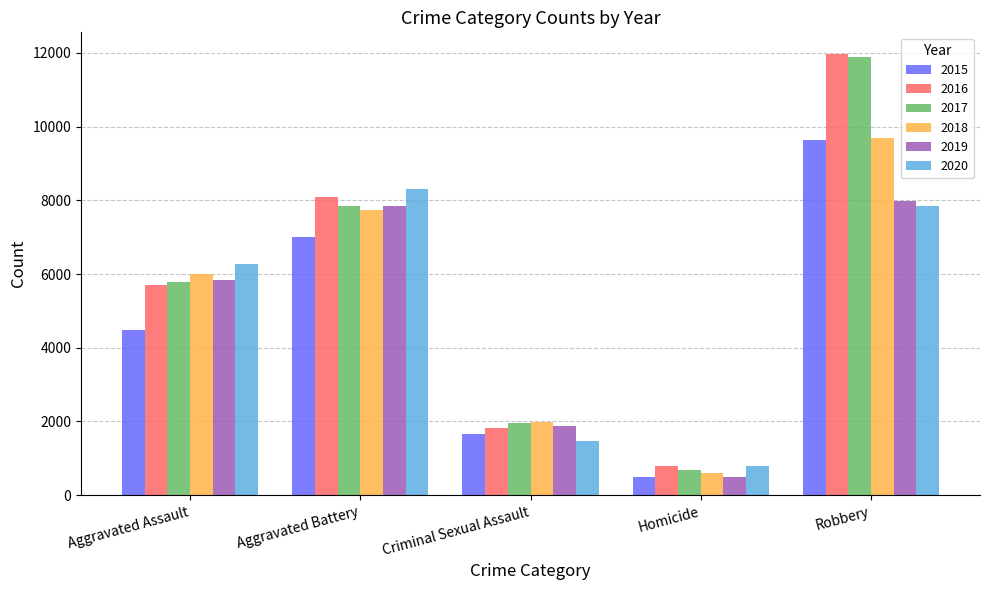

What are all the series names shown in the legend?

2015, 2016, 2017, 2018, 2019, 2020